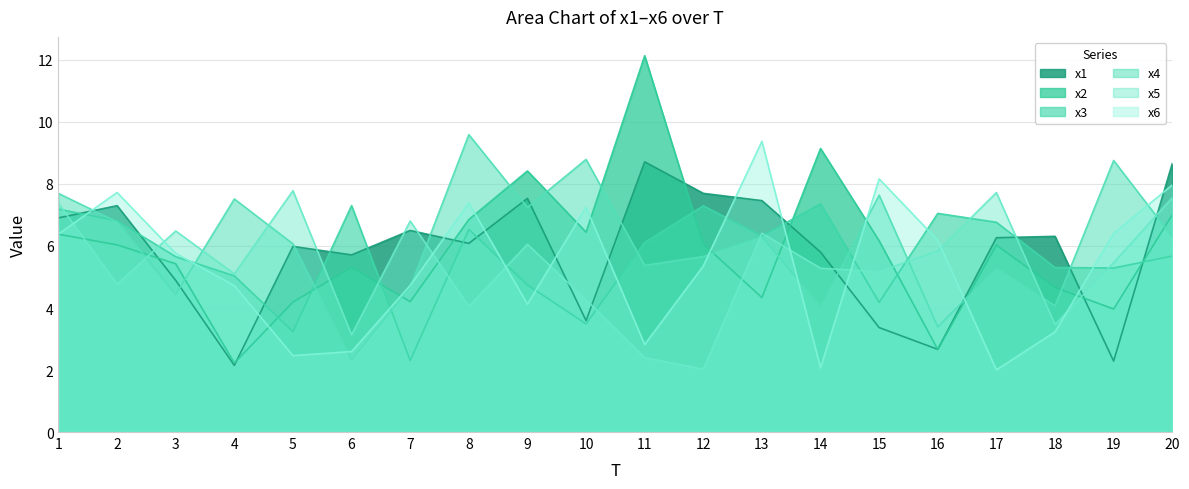

Which series changed the most between 7 and 14?

x3